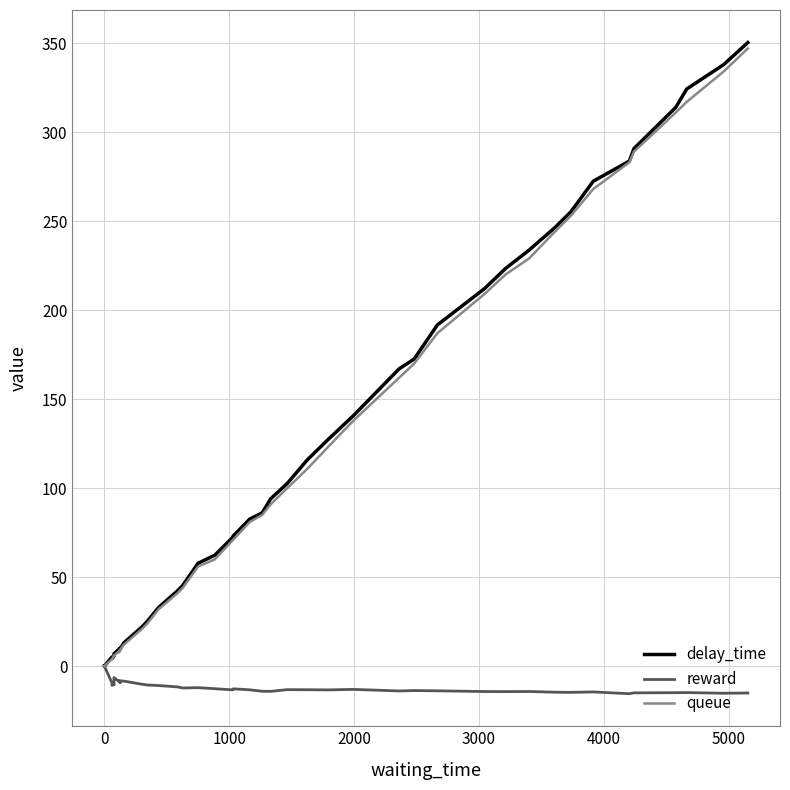

How many times do reward and delay_time cross each other?

1